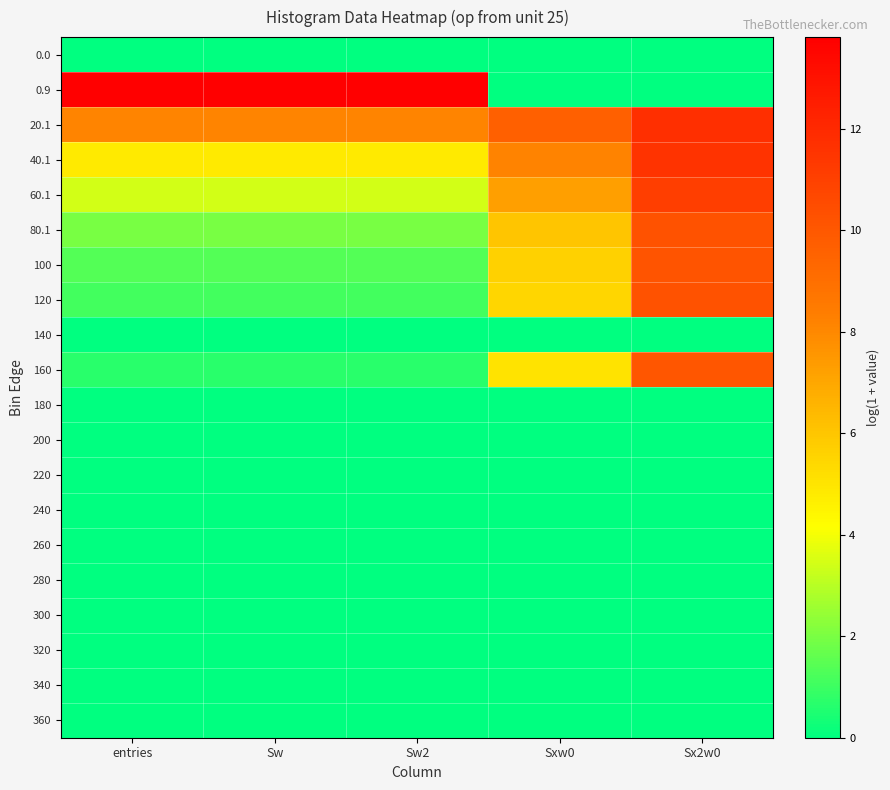

At which category does the chart reach its minimum across all series?

entries